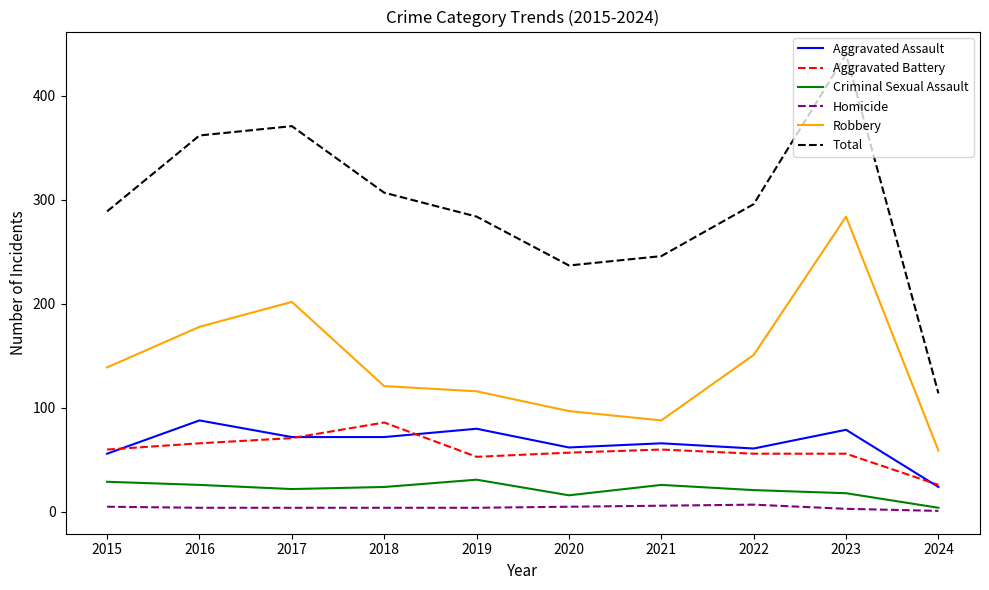

What is the total value across all series at 2020?

474